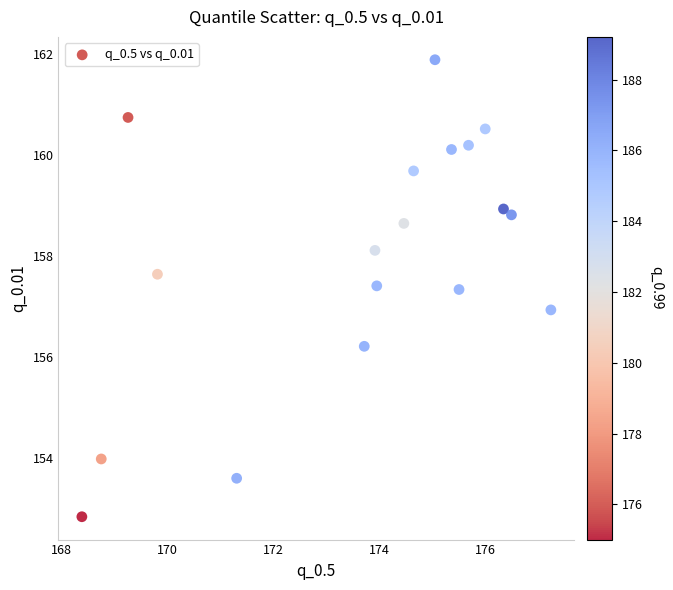

What is the range of X values (max minus min)?

8.9